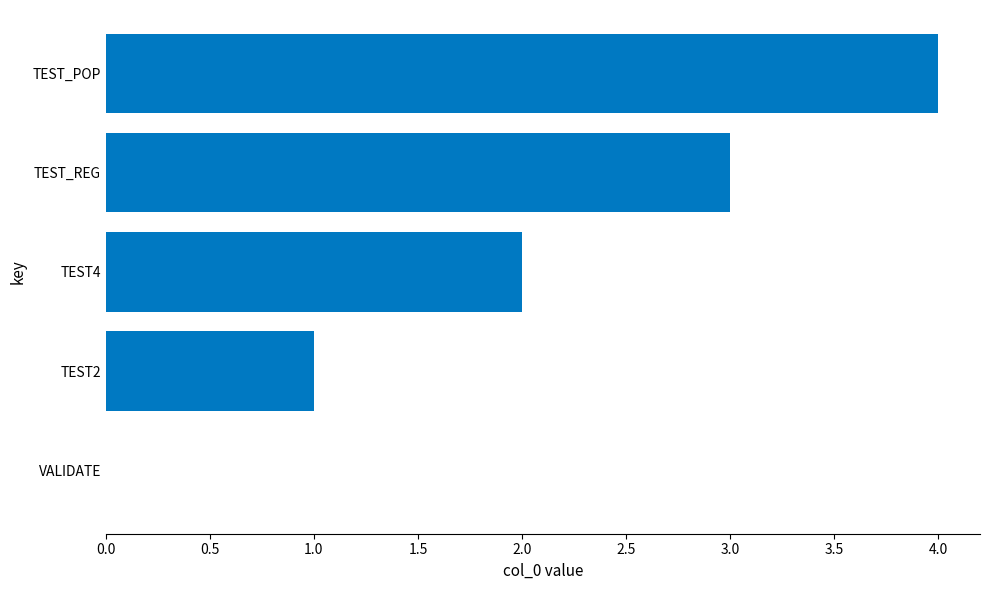

What is the sum of all values?

10